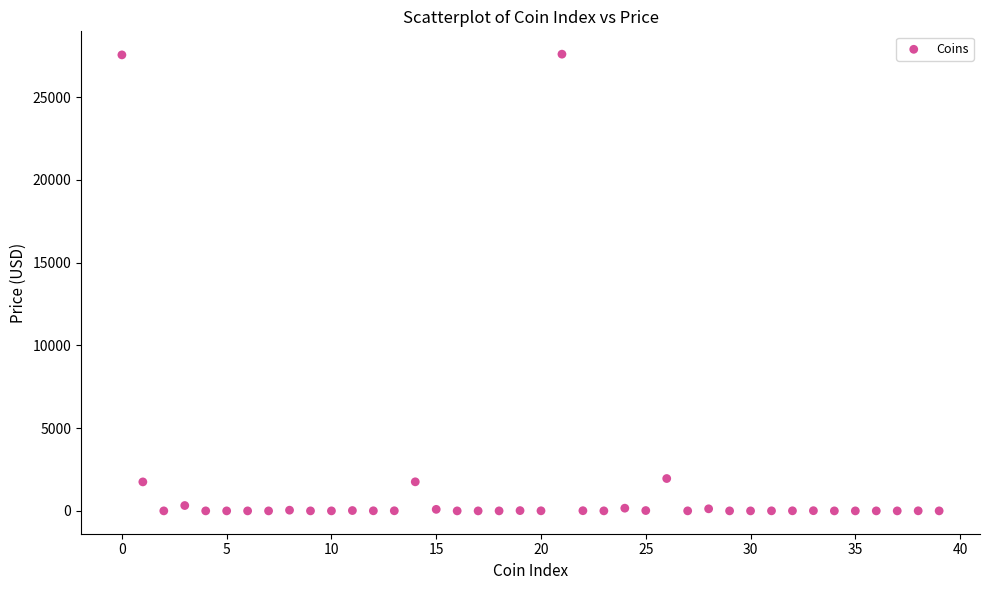

What is the range of Y values (max minus min)?

27602.6